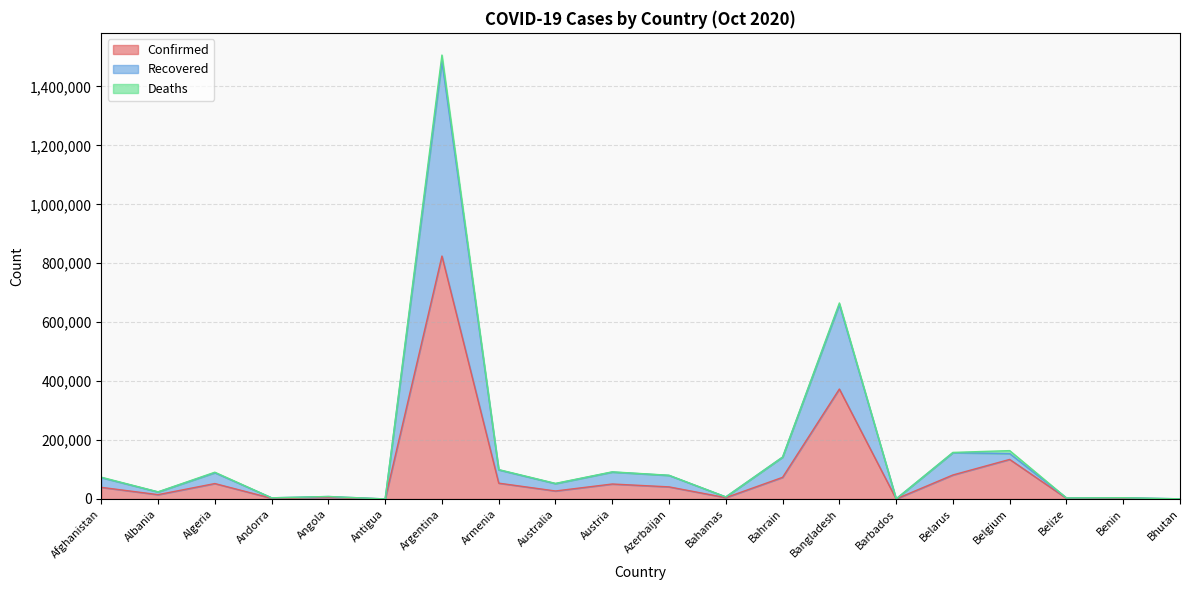

Which has a higher value, Afghanistan or Belize?

Afghanistan